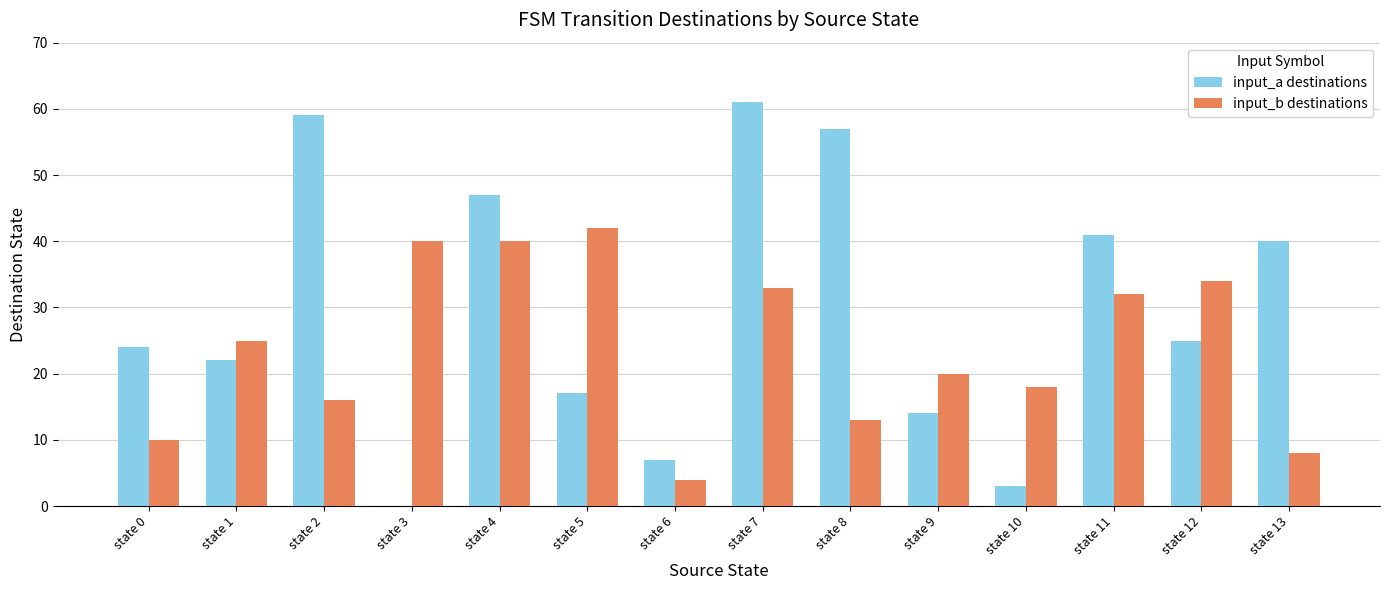

Reading left to right, extract all data points from this chart.

input_a destinations: state 0=24	state 1=22	state 2=59	state 3=0	state 4=47	state 5=17	state 6=7	state 7=61	state 8=57	state 9=14	state 10=3	state 11=41	state 12=25	state 13=40
input_b destinations: state 0=10	state 1=25	state 2=16	state 3=40	state 4=40	state 5=42	state 6=4	state 7=33	state 8=13	state 9=20	state 10=18	state 11=32	state 12=34	state 13=8